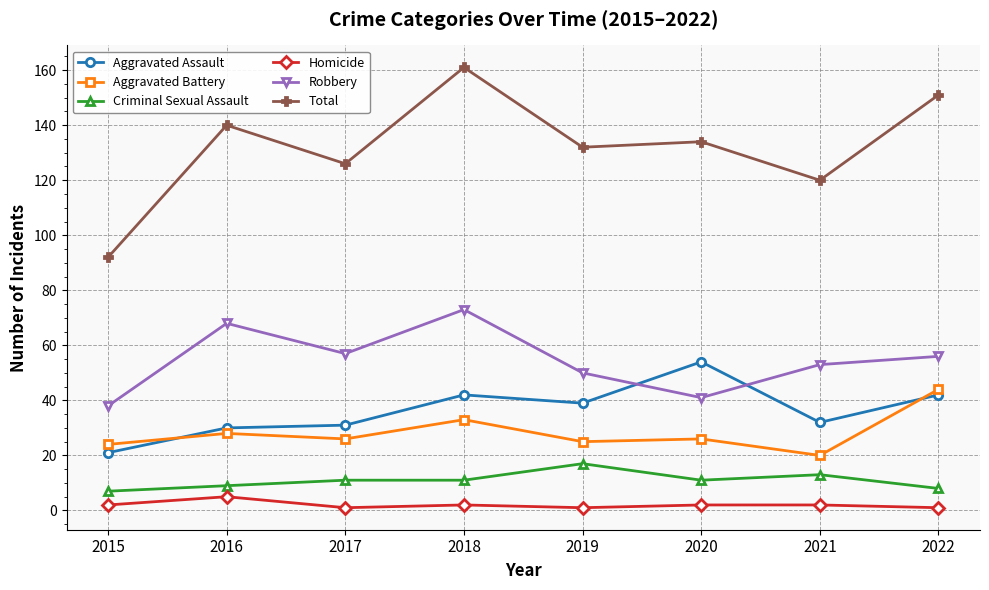

At which label does Robbery first exceed 56?

2016